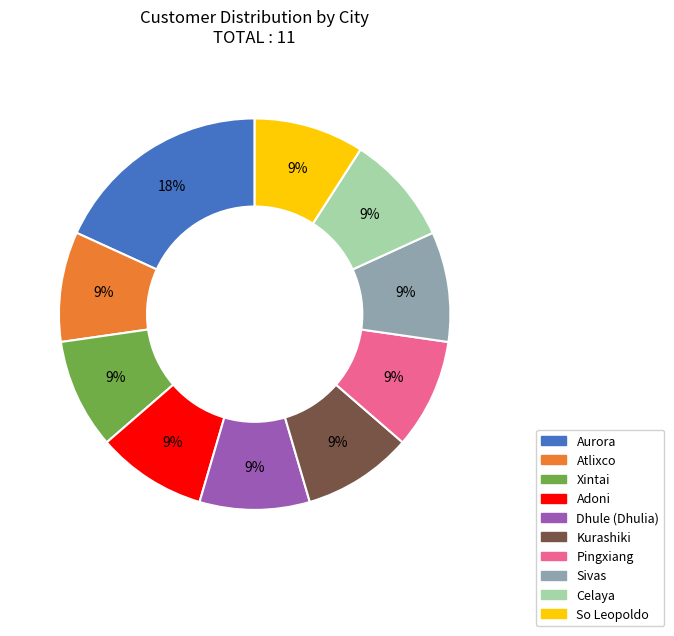

Does Xintai account for over 50% of the chart?

No